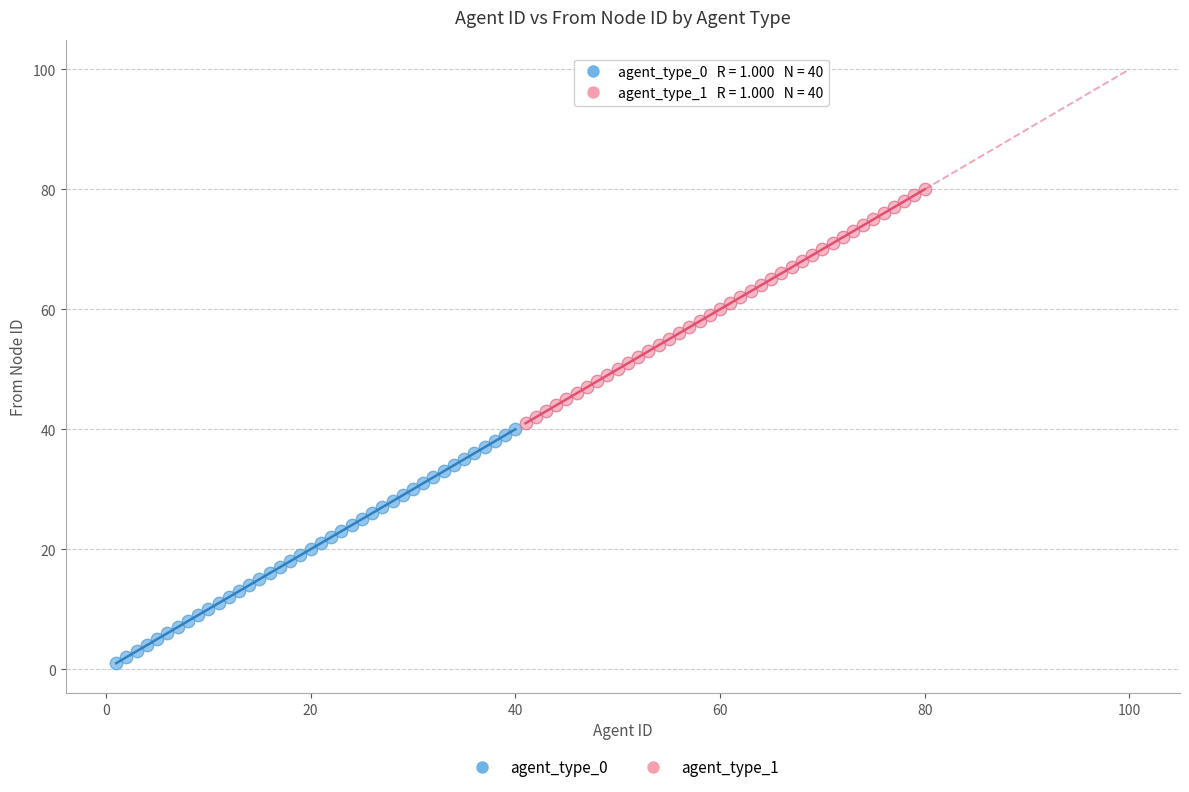

Which series reaches the maximum Y coordinate?

agent_type_1